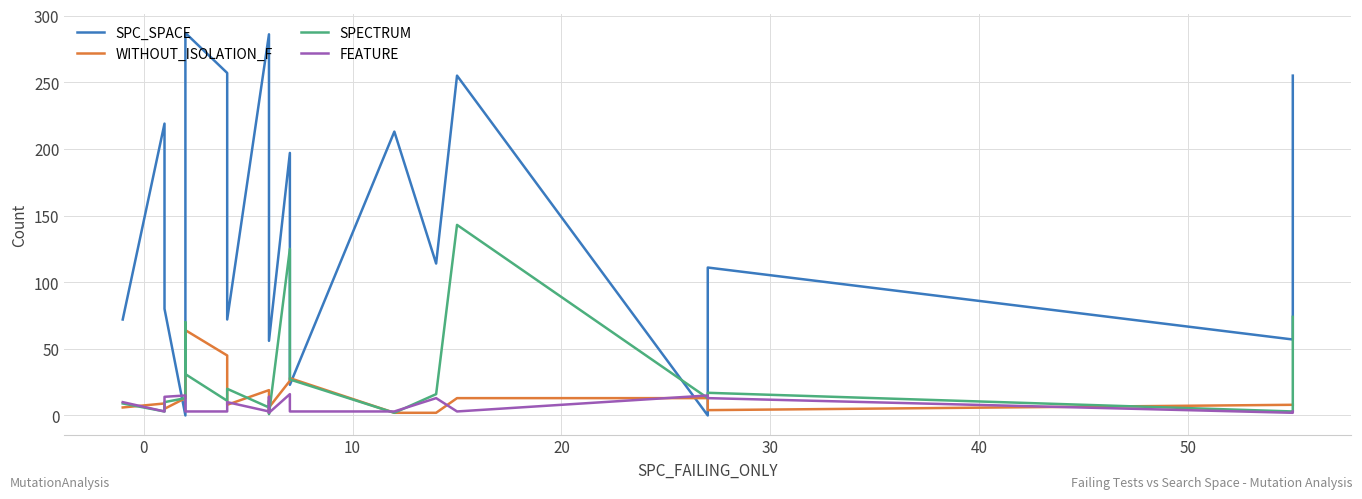

How many values in the SPECTRUM series exceed 13?

9